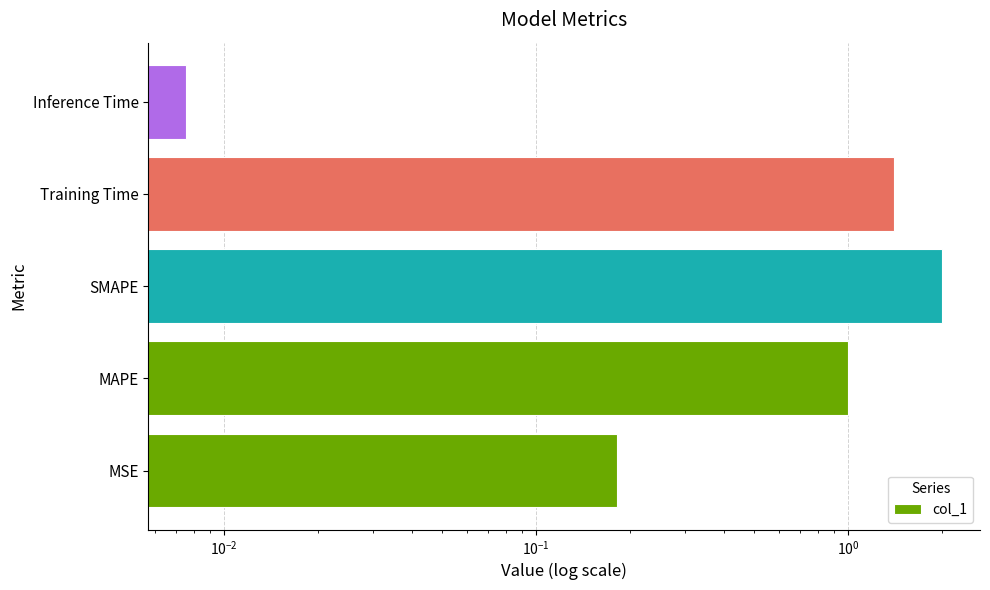

What is the difference between the second highest and second lowest values?

1.2